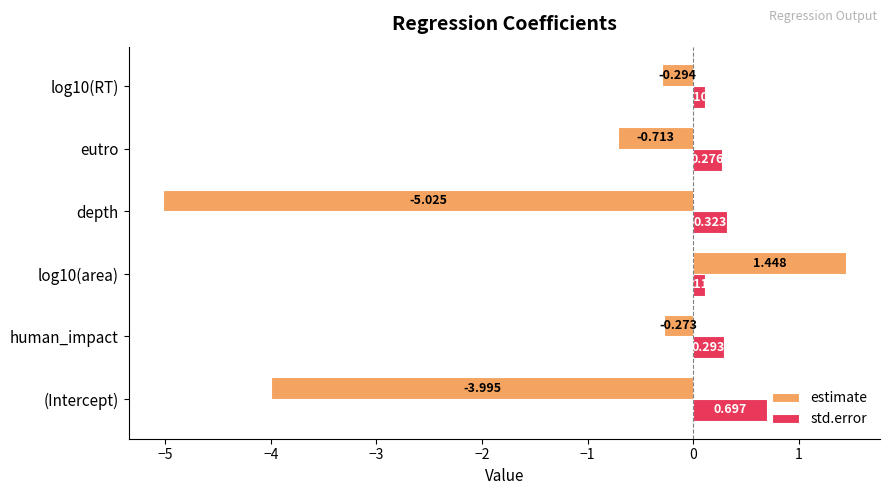

Rank the series at eutro from lowest to highest value.

estimate, std.error